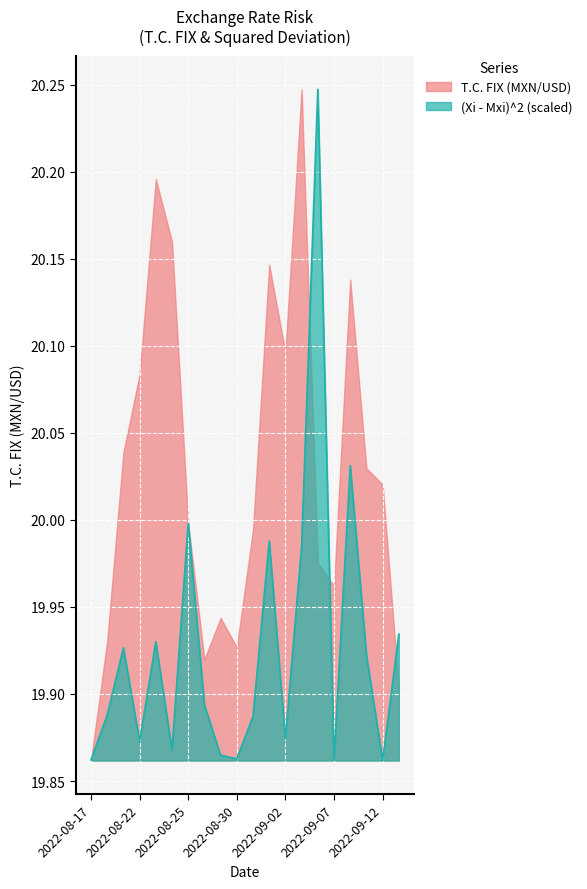

What is the ratio of the value at 2022-08-17 to the value at 2022-08-25?

1.0